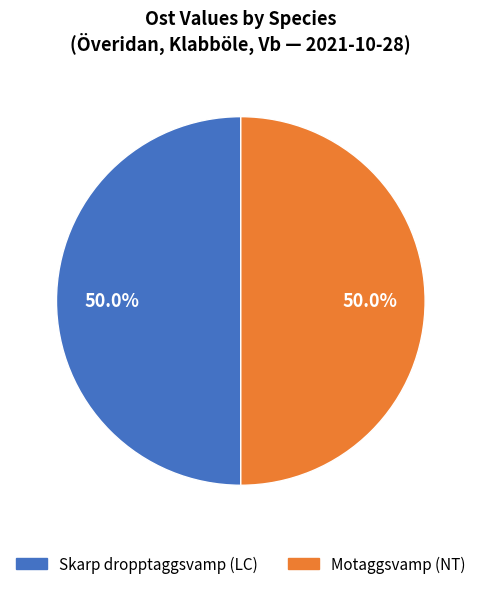

True or false: Motaggsvamp (NT) accounts for 55% of the total.

False